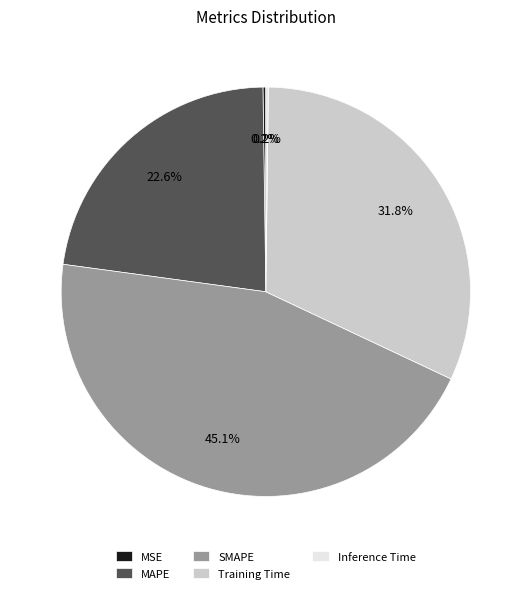

To the nearest percent, what is the difference between the largest and smallest slice percentages?

45%